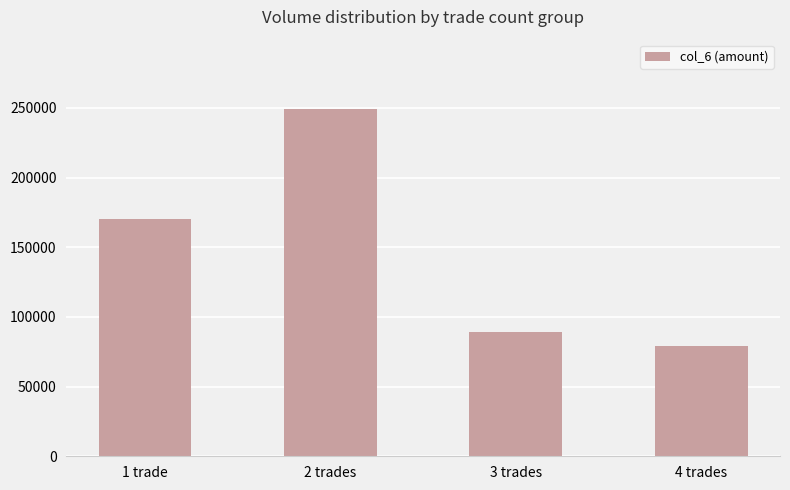

What is the value of the 3rd bar from the left?

89040